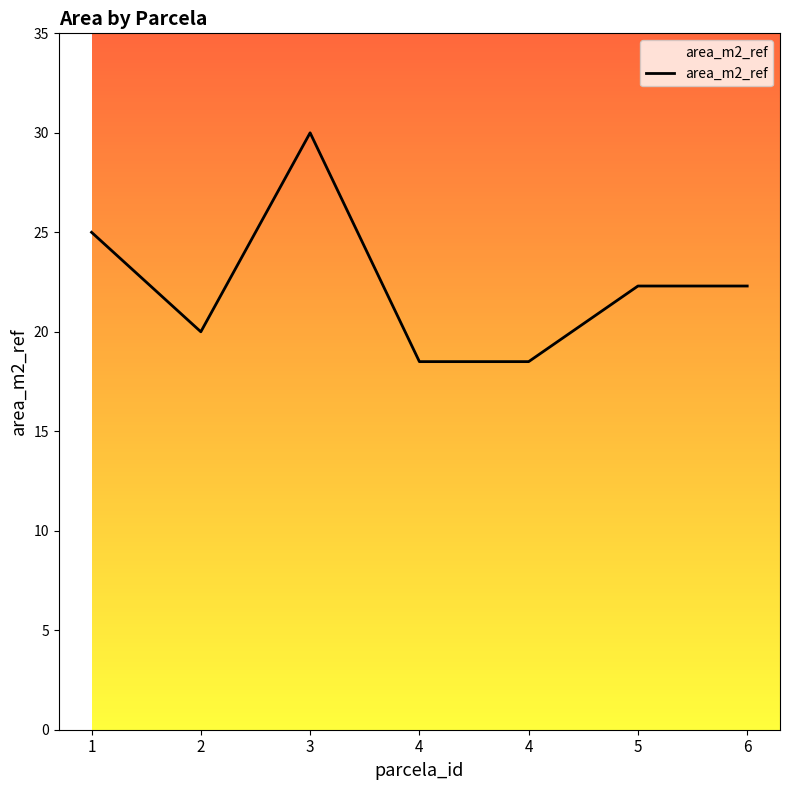

Where is the first local minimum?

2